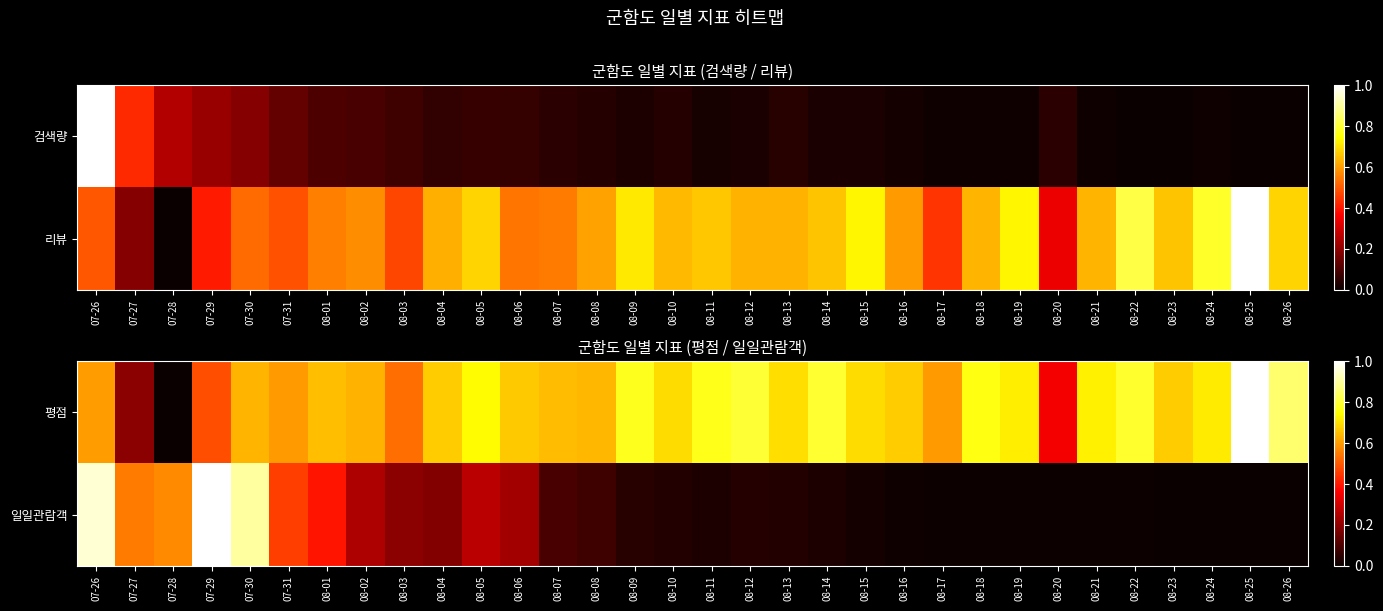

How many data points does each series have?

32